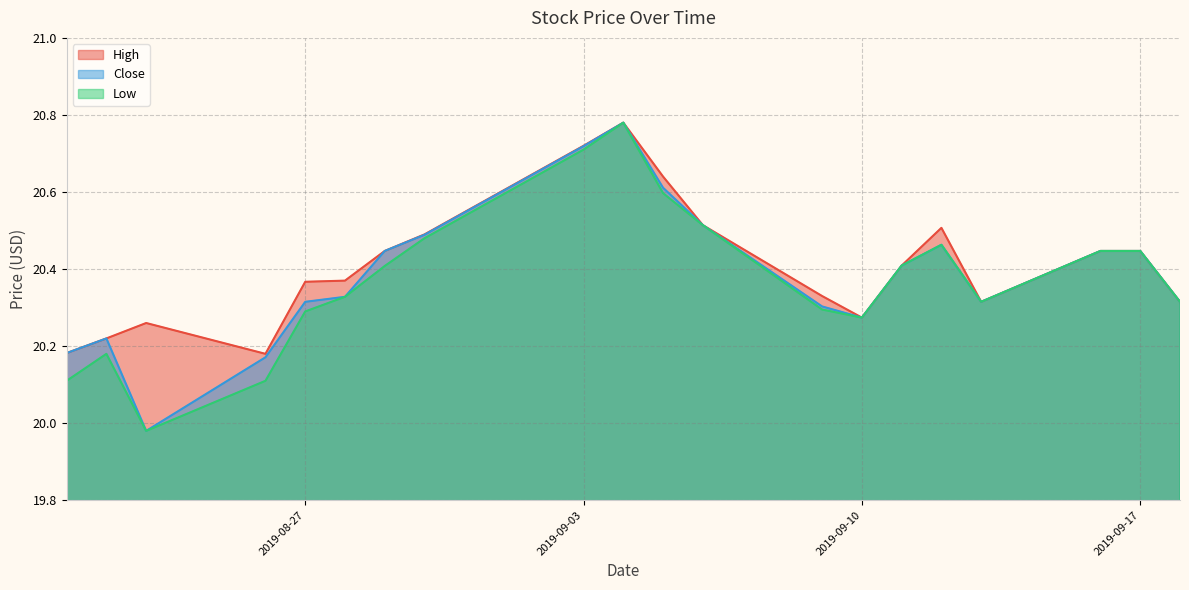

Where is the first local minimum for High?

2019-08-26